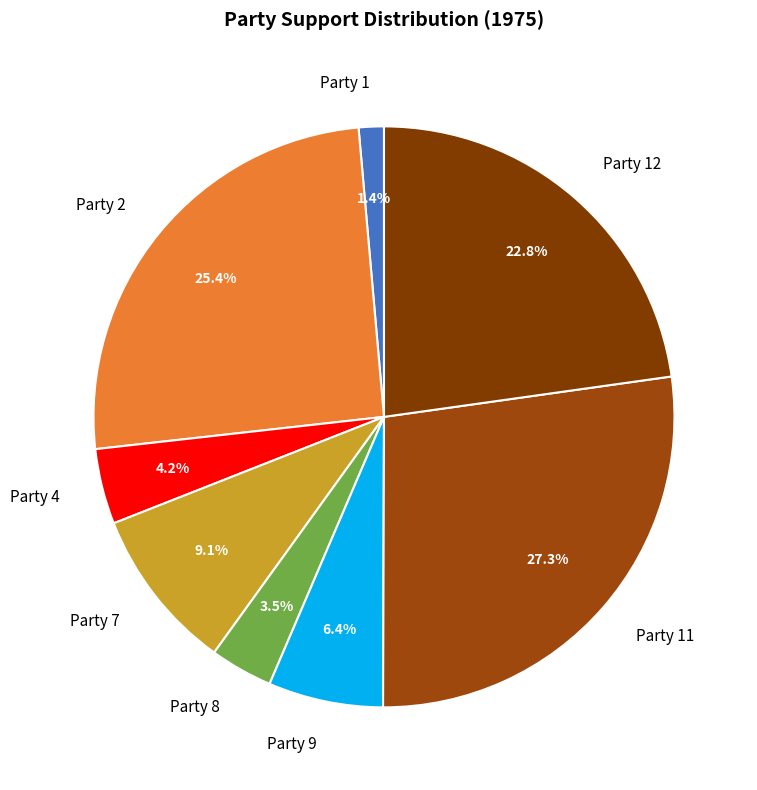

What percentage is NOT represented by Party 4?

95.8%